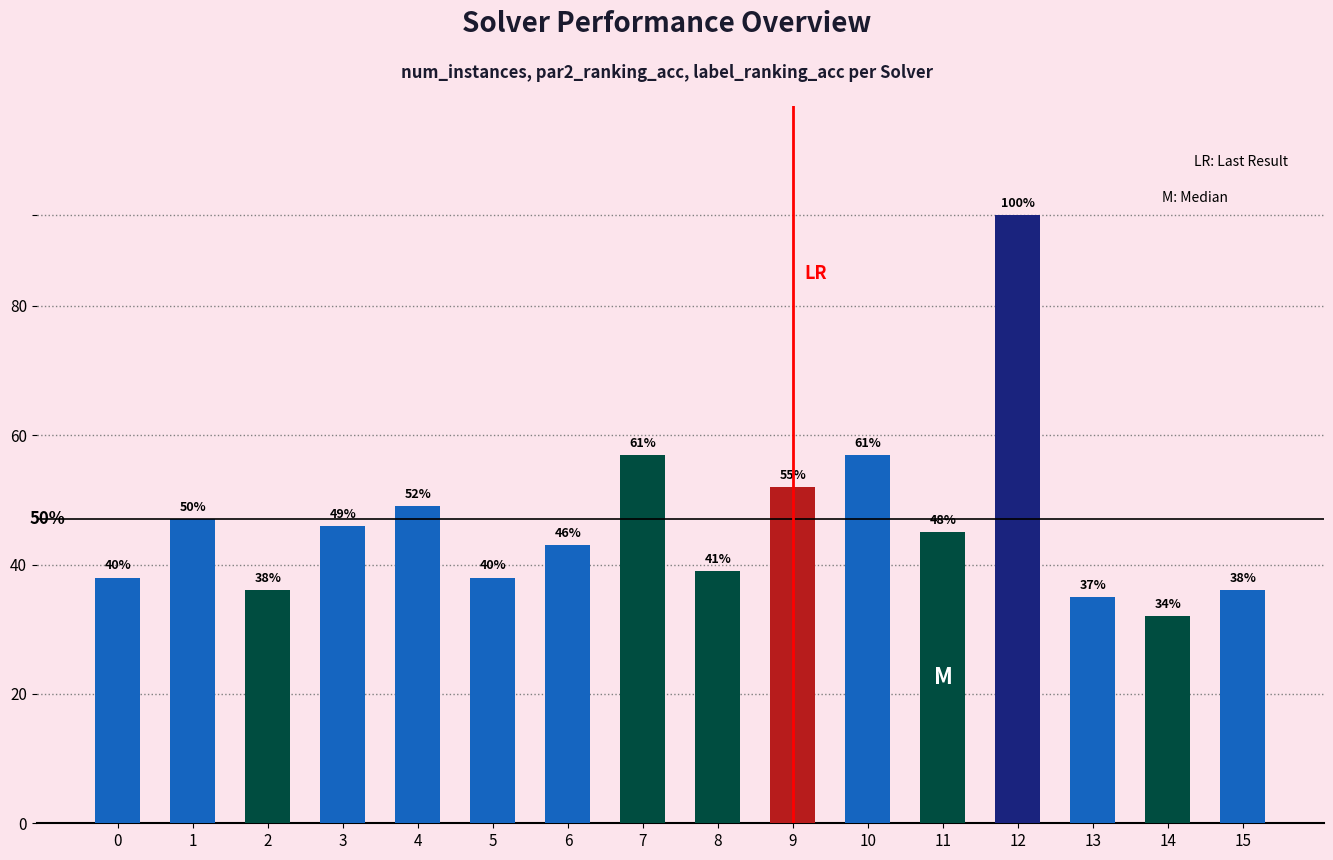

Does the chart contain any negative values?

No